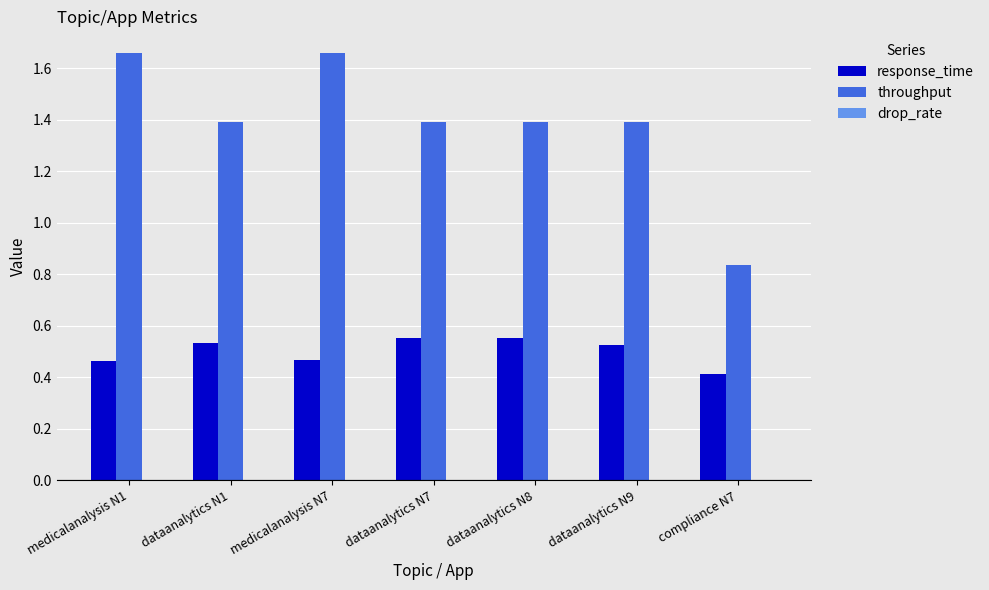

How many response_time values are between 0 and 1?

7